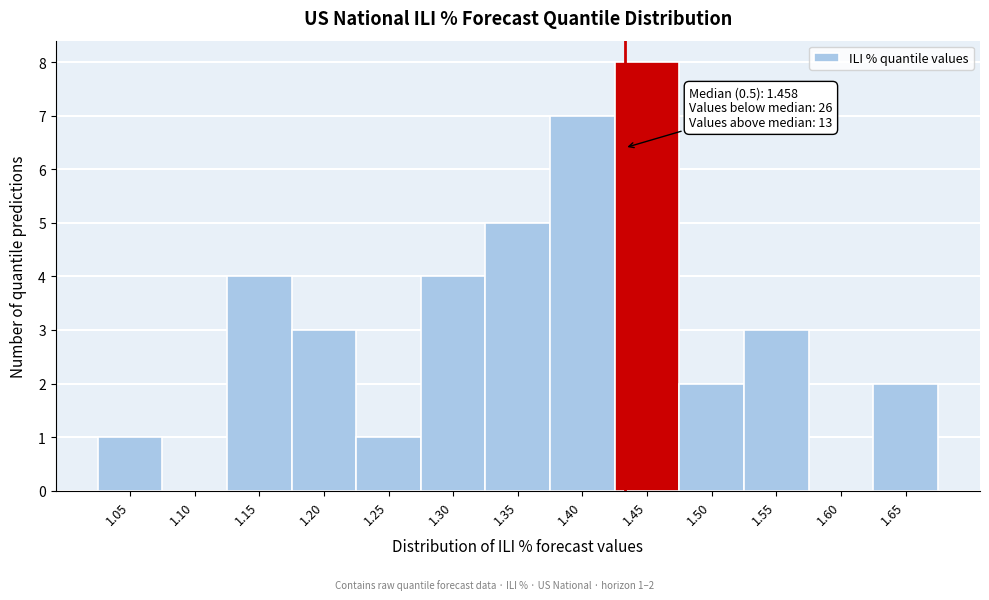

Reading right to left, extract all data points from this chart.

1.65=2	1.60=0	1.55=3	1.50=2	1.45=8	1.40=7	1.35=5	1.30=4	1.25=1	1.20=3	1.15=4	1.10=0	1.05=1